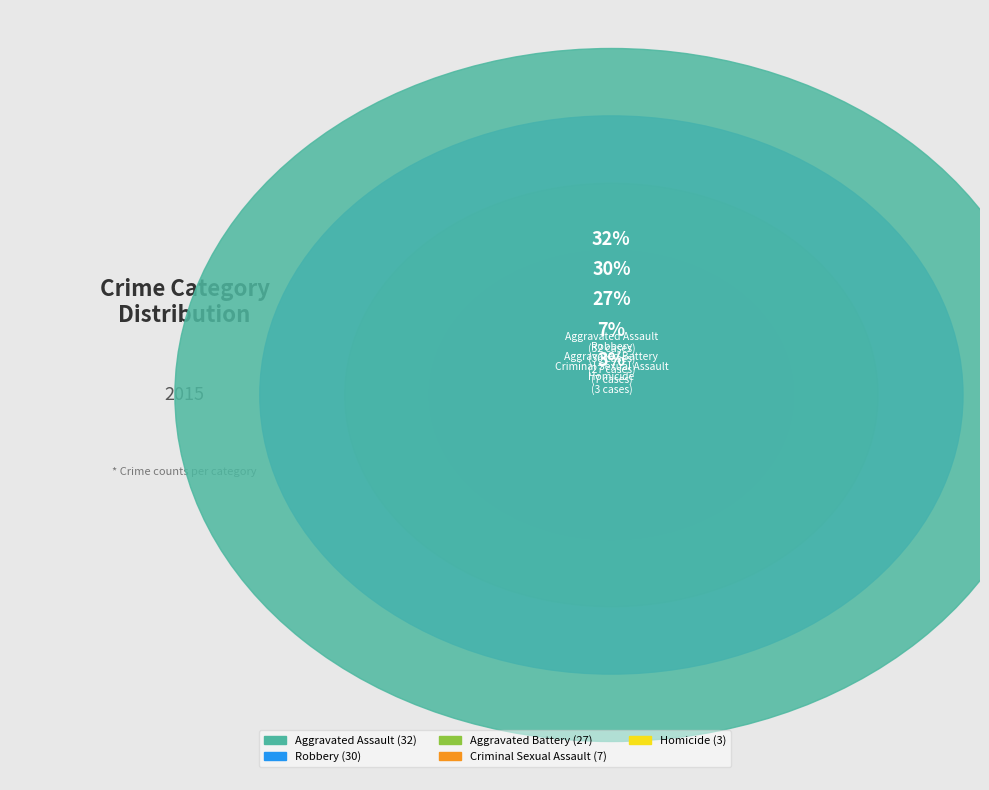

What is the smallest slice in the pie chart?

Homicide